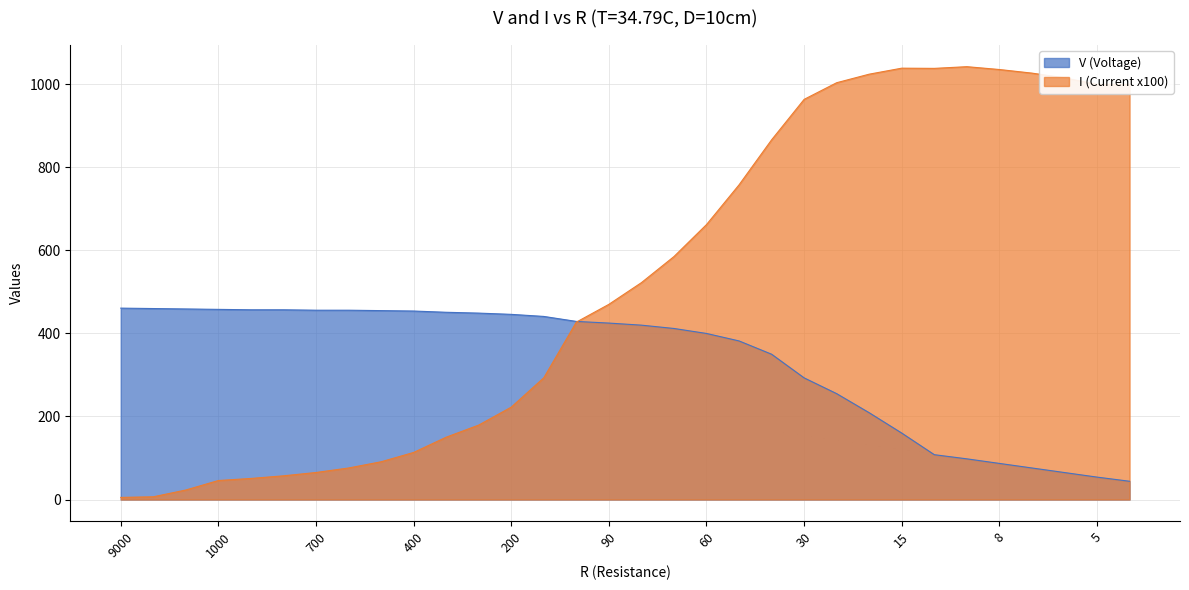

List the series in order of their overall mean, lowest first.

V (Voltage), I (Current x100)